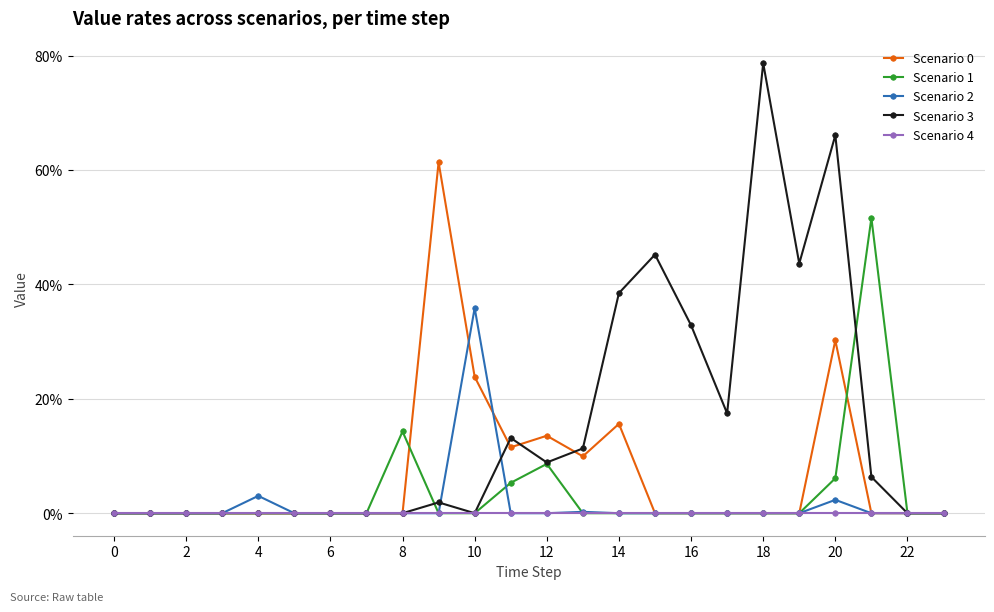

Rank the series by their maximum value, from highest to lowest.

Scenario 3, Scenario 0, Scenario 1, Scenario 2, Scenario 4